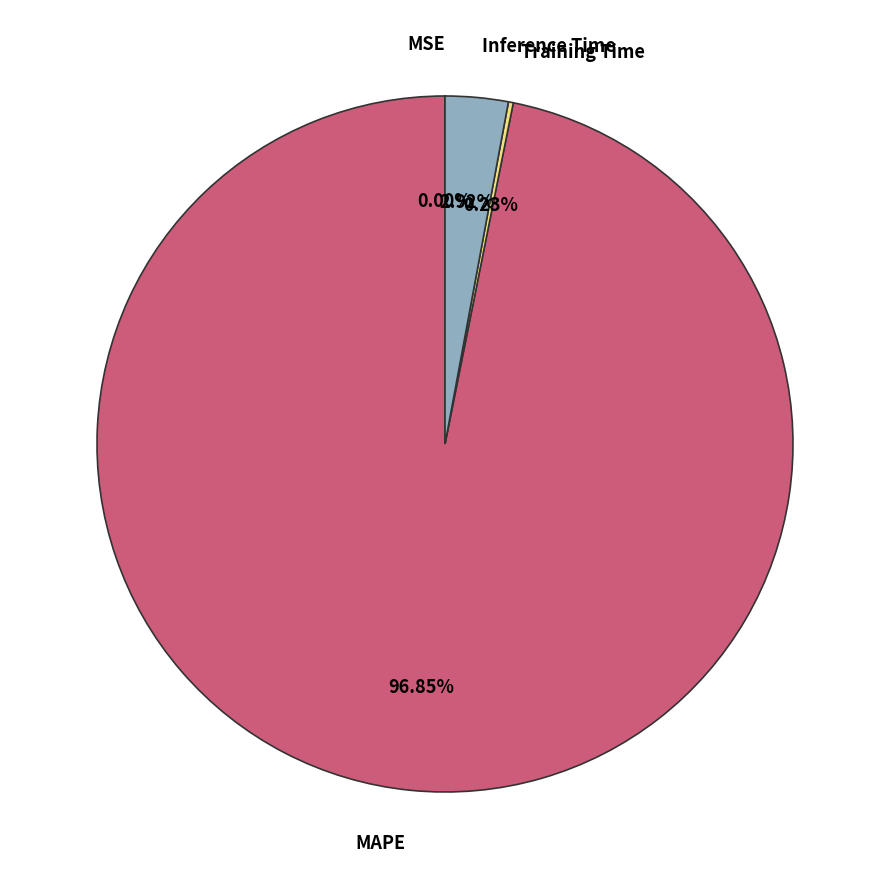

What is the largest slice in the pie chart?

MAPE